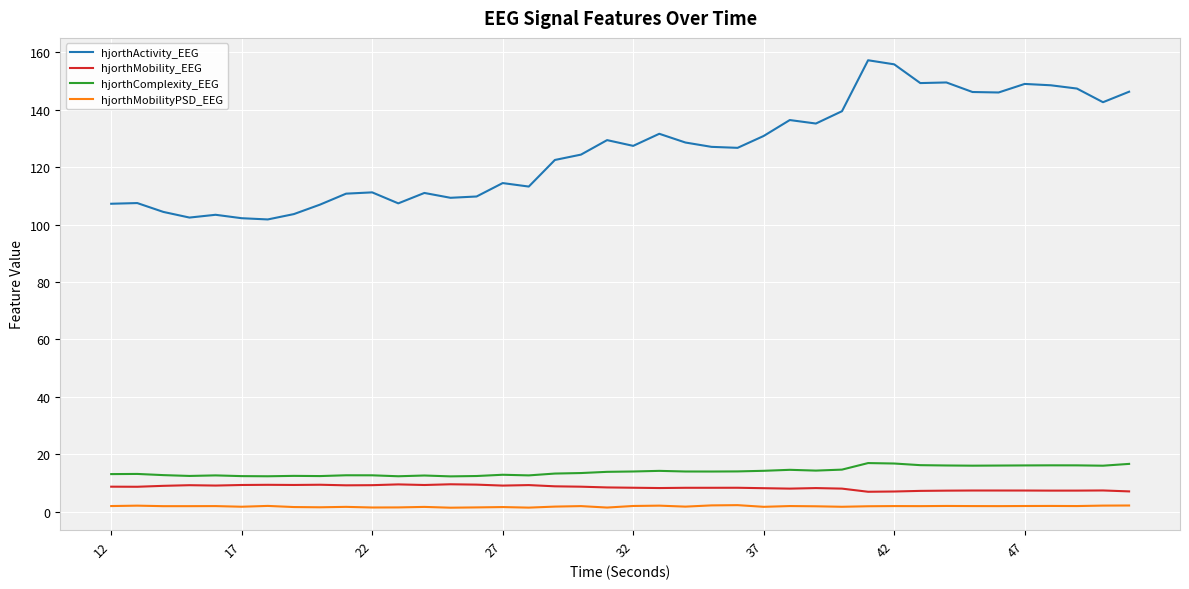

Which series has the largest range (max minus min)?

hjorthActivity_EEG